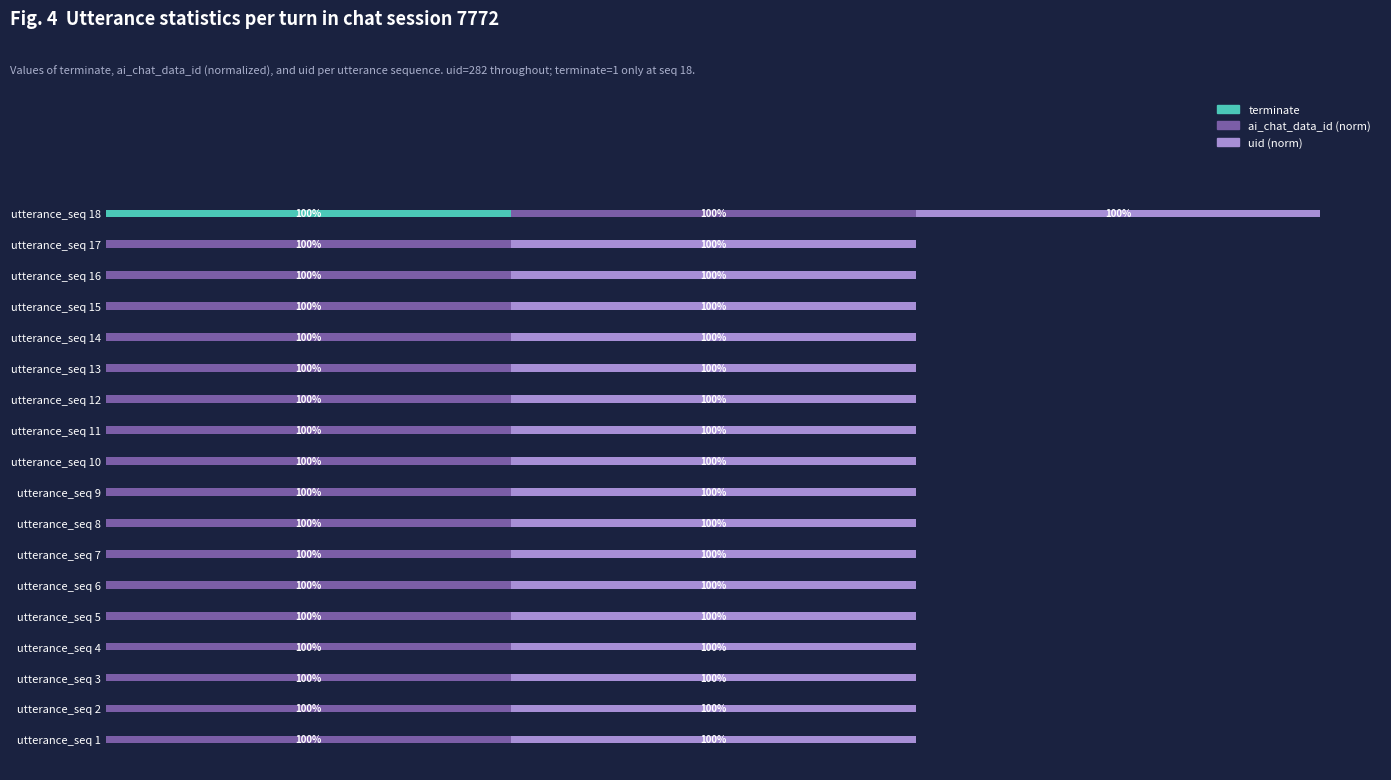

What are all the series names shown in the legend?

terminate, ai_chat_data_id (norm), uid (norm)